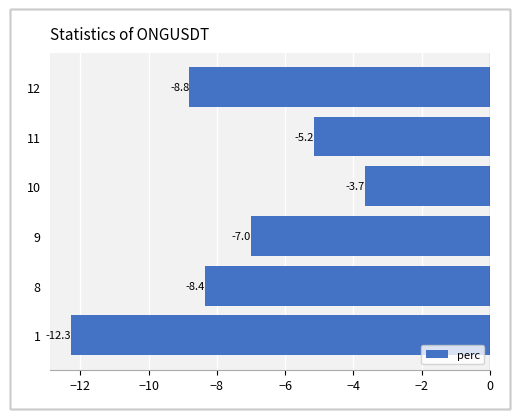

Is it true that the value at 1 is -4.8?

False